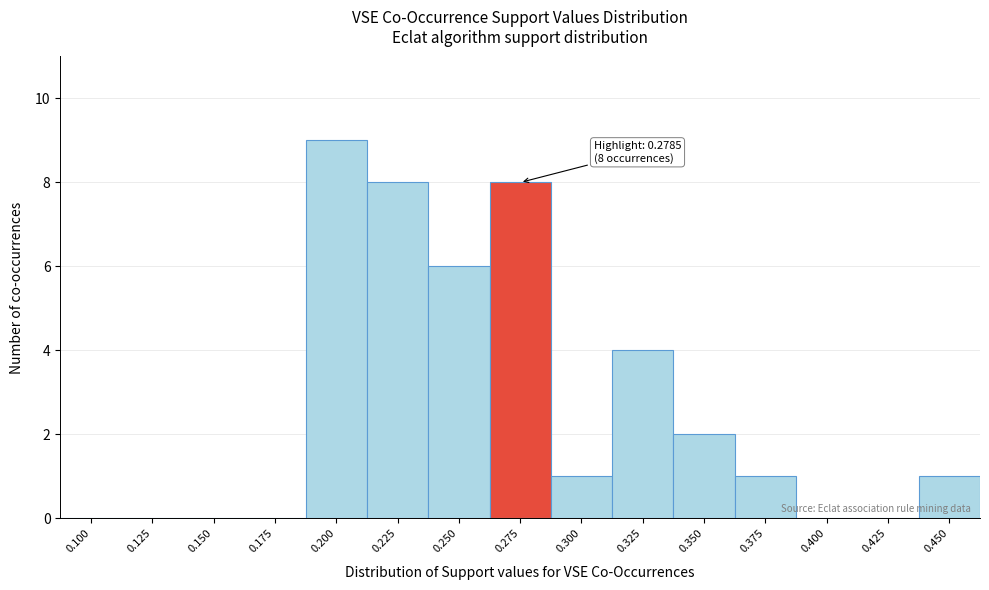

Reading left to right, transcribe all the data shown in this chart.

0.100=0	0.125=0	0.150=0	0.175=0	0.200=9	0.225=8	0.250=6	0.275=8	0.300=1	0.325=4	0.350=2	0.375=1	0.400=0	0.425=0	0.450=1